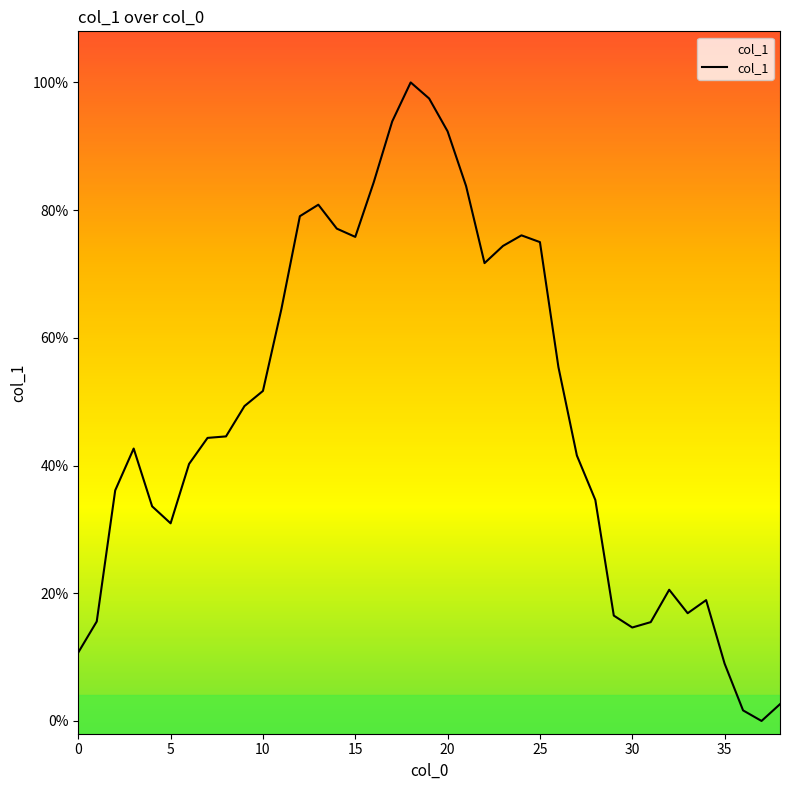

True or false: the data shows 0.1 at 35.

False